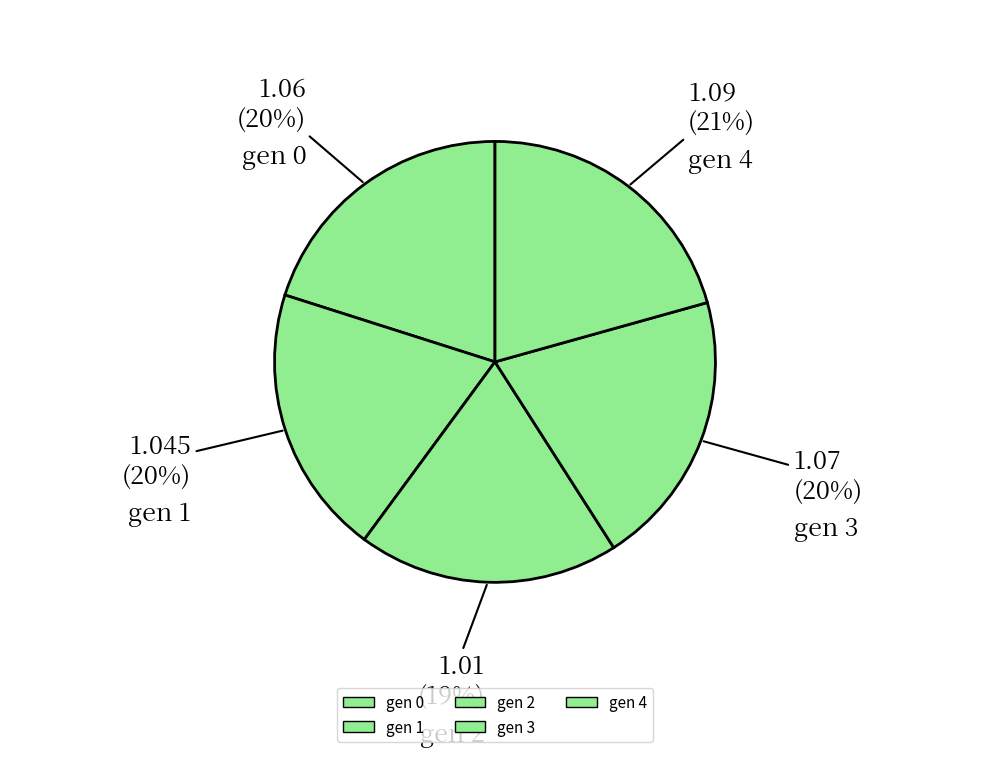

Count the number of slices in the pie.

5